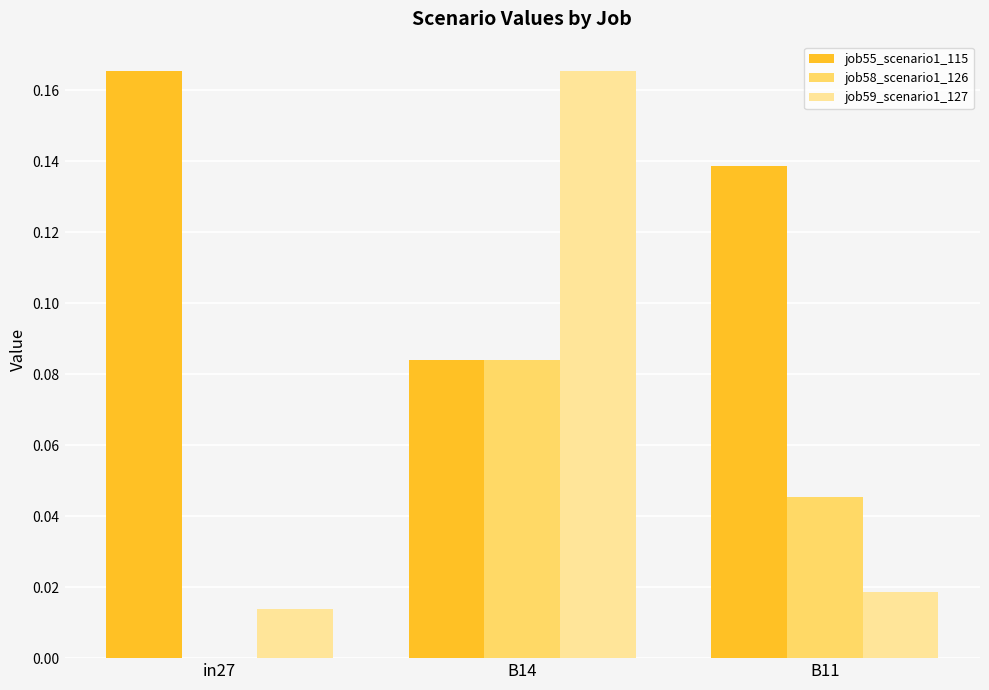

The value of job58_scenario1_126 at B11 is 0.0. True or false?

True